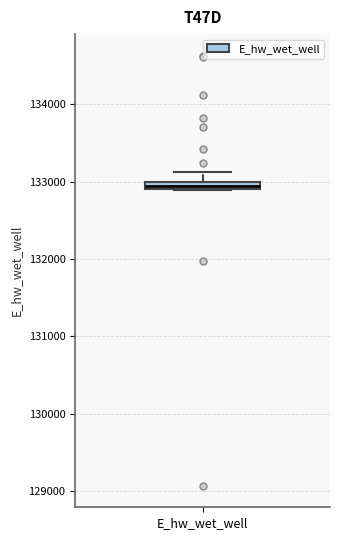

Where is the lower edge of the box for E_hw_wet_well on the y-axis? The values are not printed on the chart, so give them approximately, as read against the axis.

132900